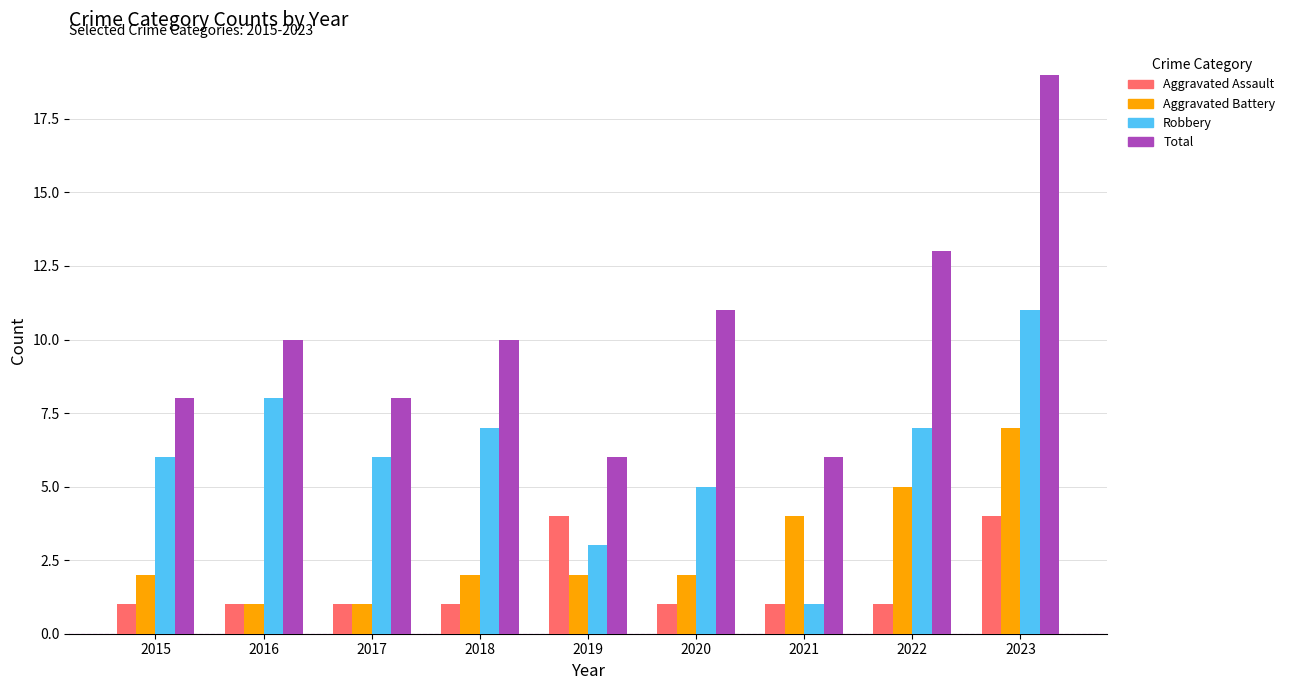

True or false: Total has a value of 11 at 2020.

True